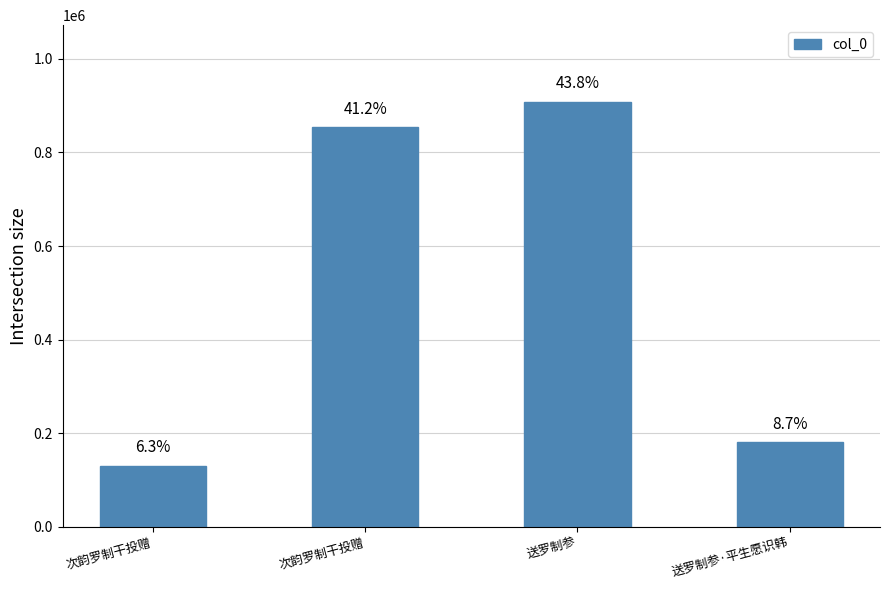

The value at 次韵罗制干投赠 is 853518. True or false?

True